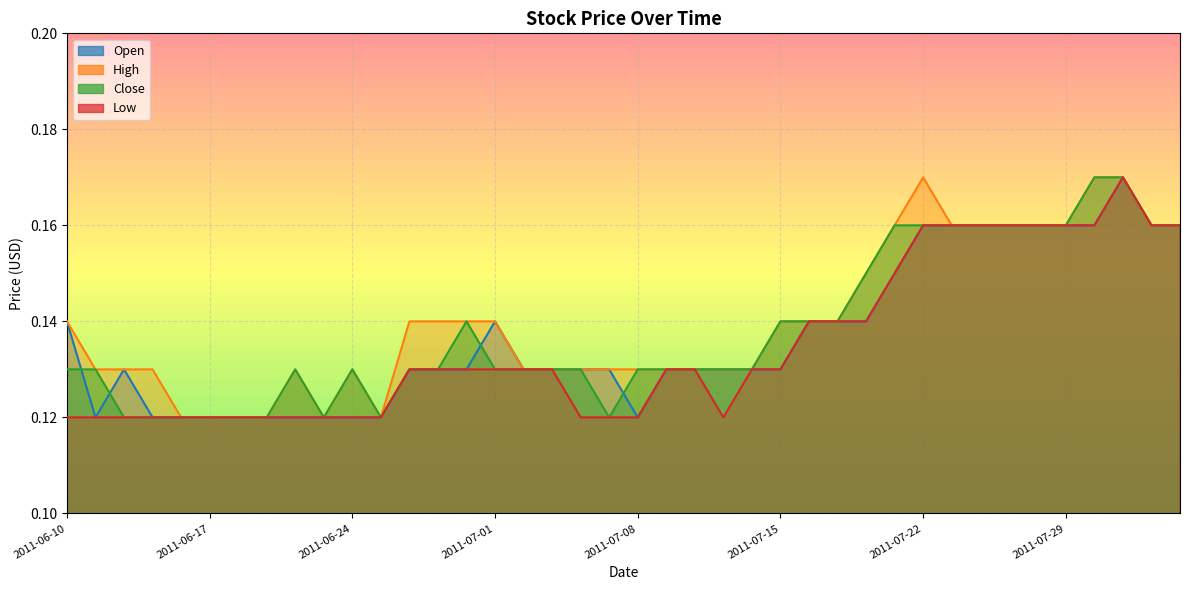

What is the total value across all series at 2011-07-15?

0.5